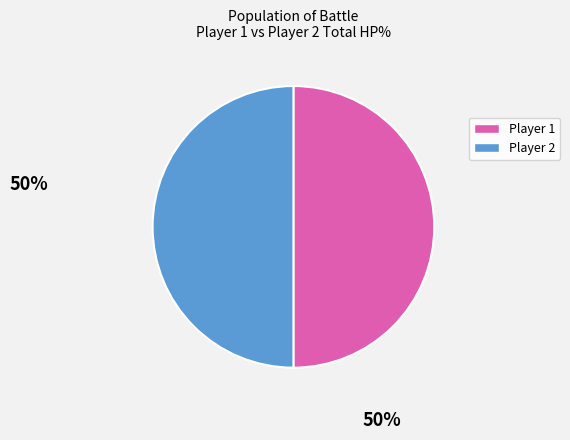

Approximately how many times larger is the value at Player 1 compared to Player 2?

1.0